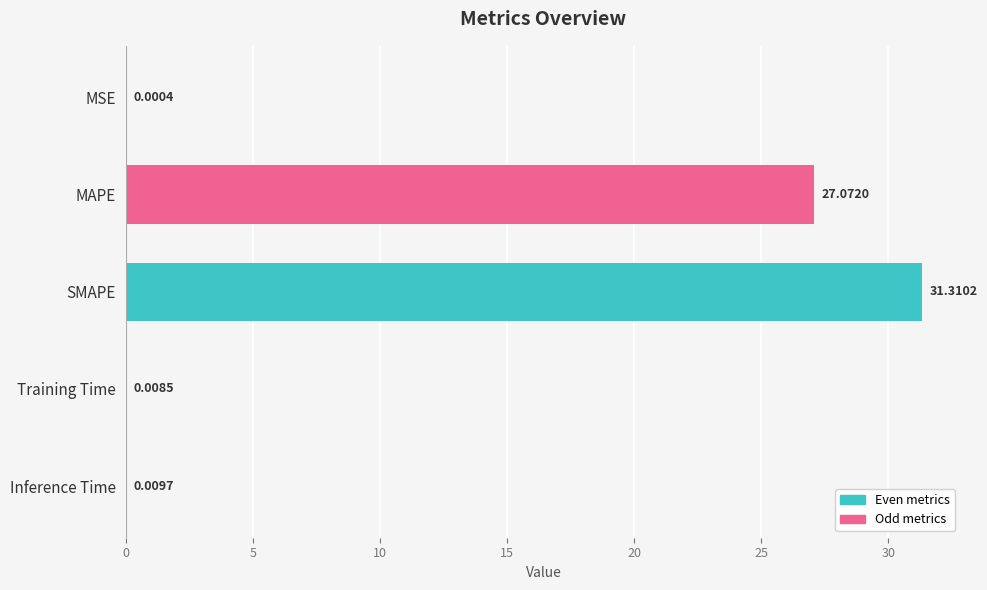

At which label is the value closest to 15?

MAPE